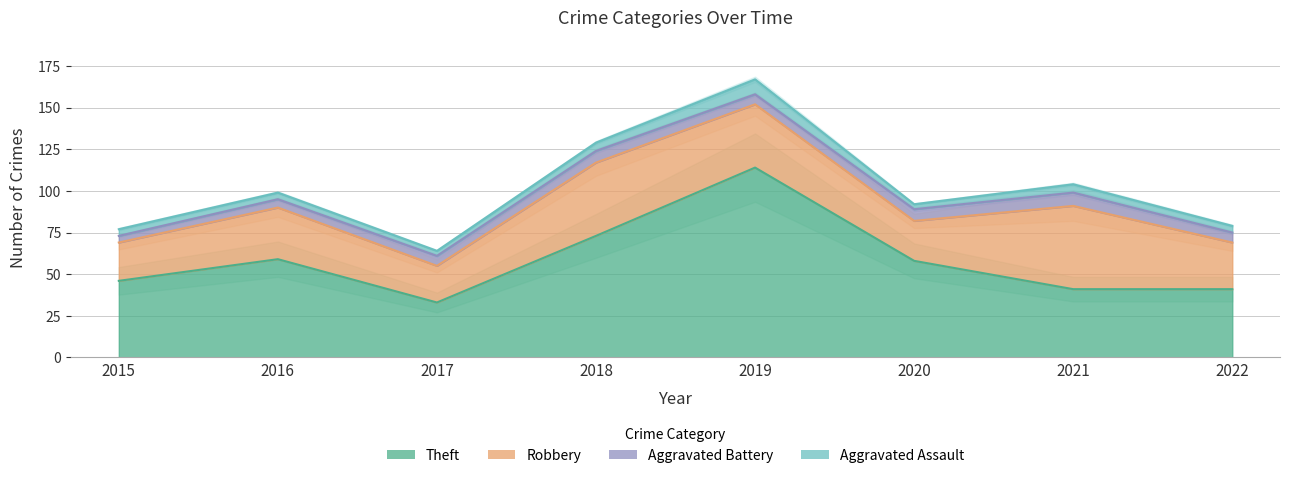

True or false: Aggravated Assault has more than 1 interior local peaks.

True